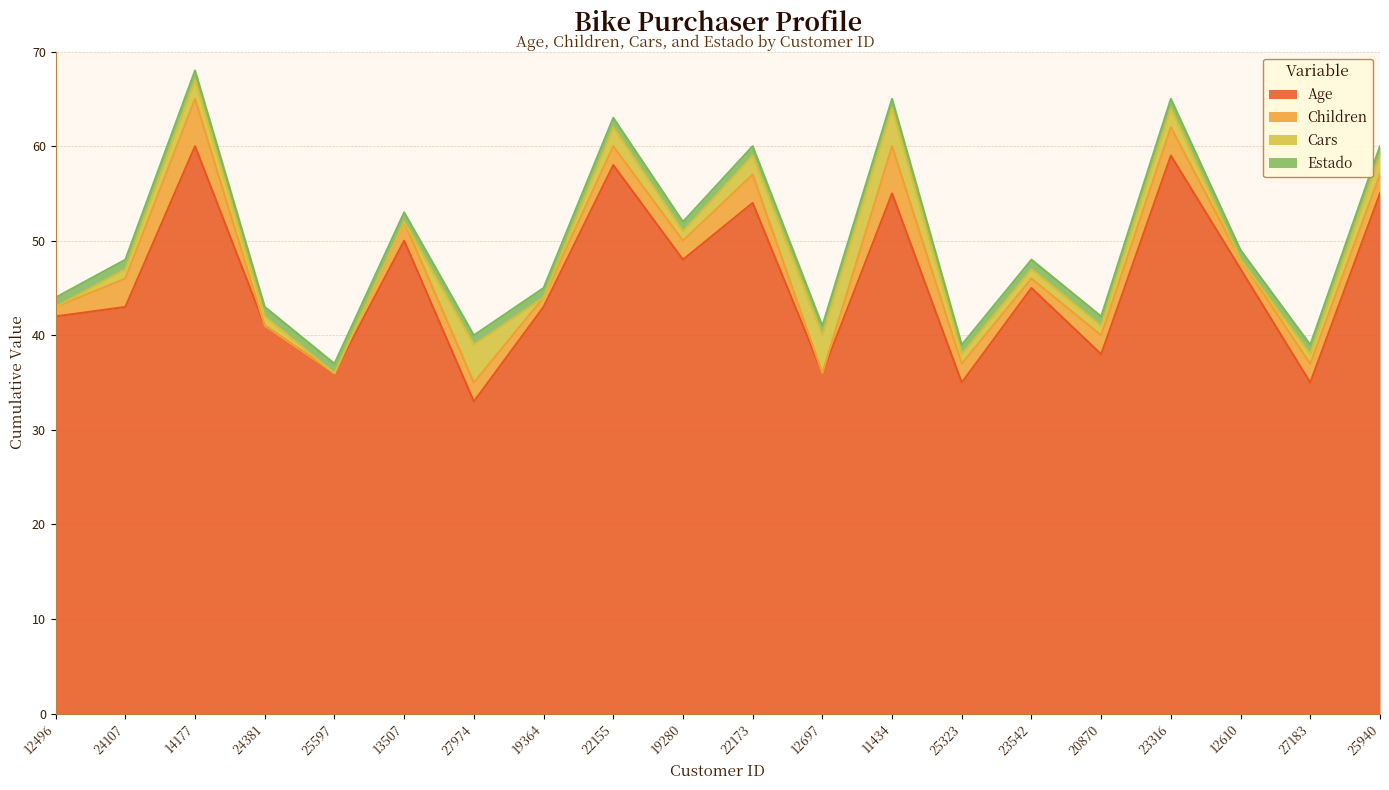

Which series has the widest spread of values?

Age